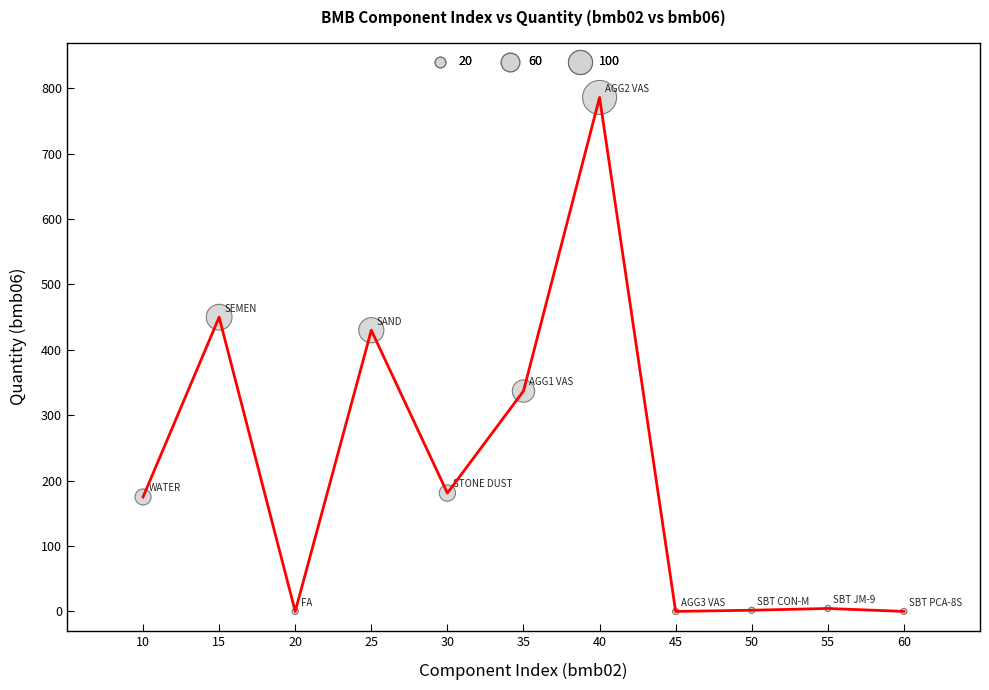

Where is the data nearest to the value 393?

25